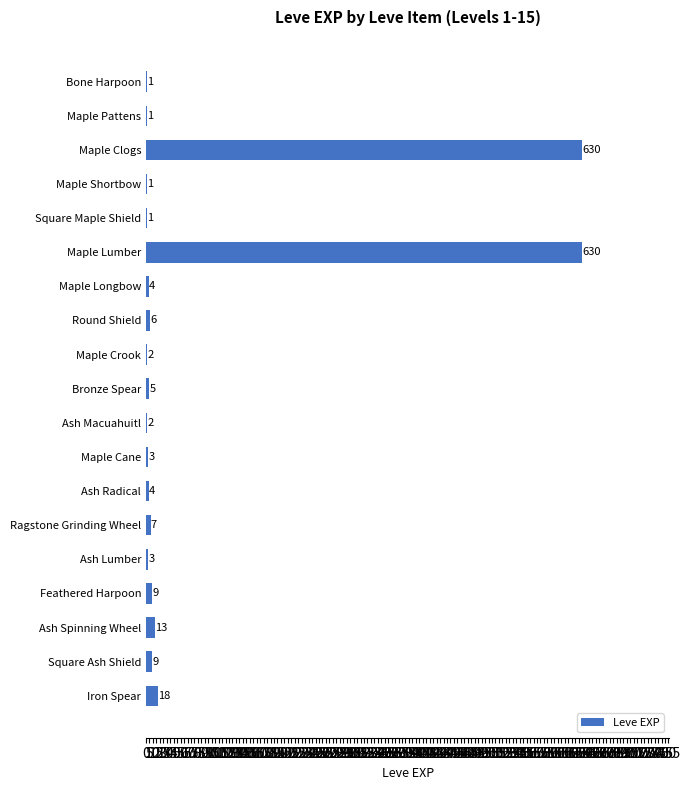

What is the sum of all values?

1349